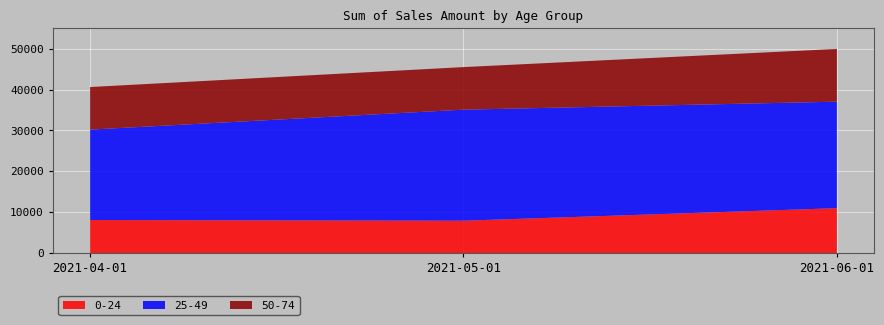

Reading left to right, extract all data points from this chart.

0-24: 8090	7930	10995
25-49: 22120	27160	26050
50-74: 10415	10415	12900